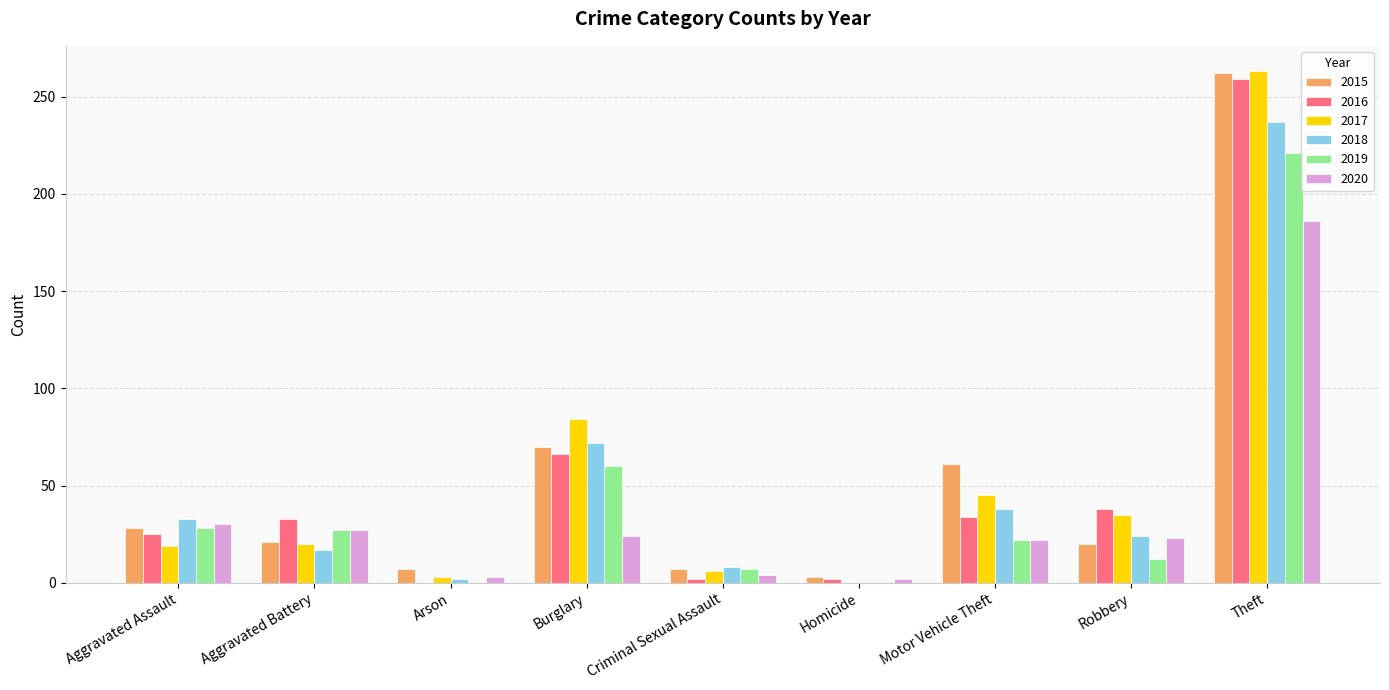

What is the sum of all 2017 values?

475